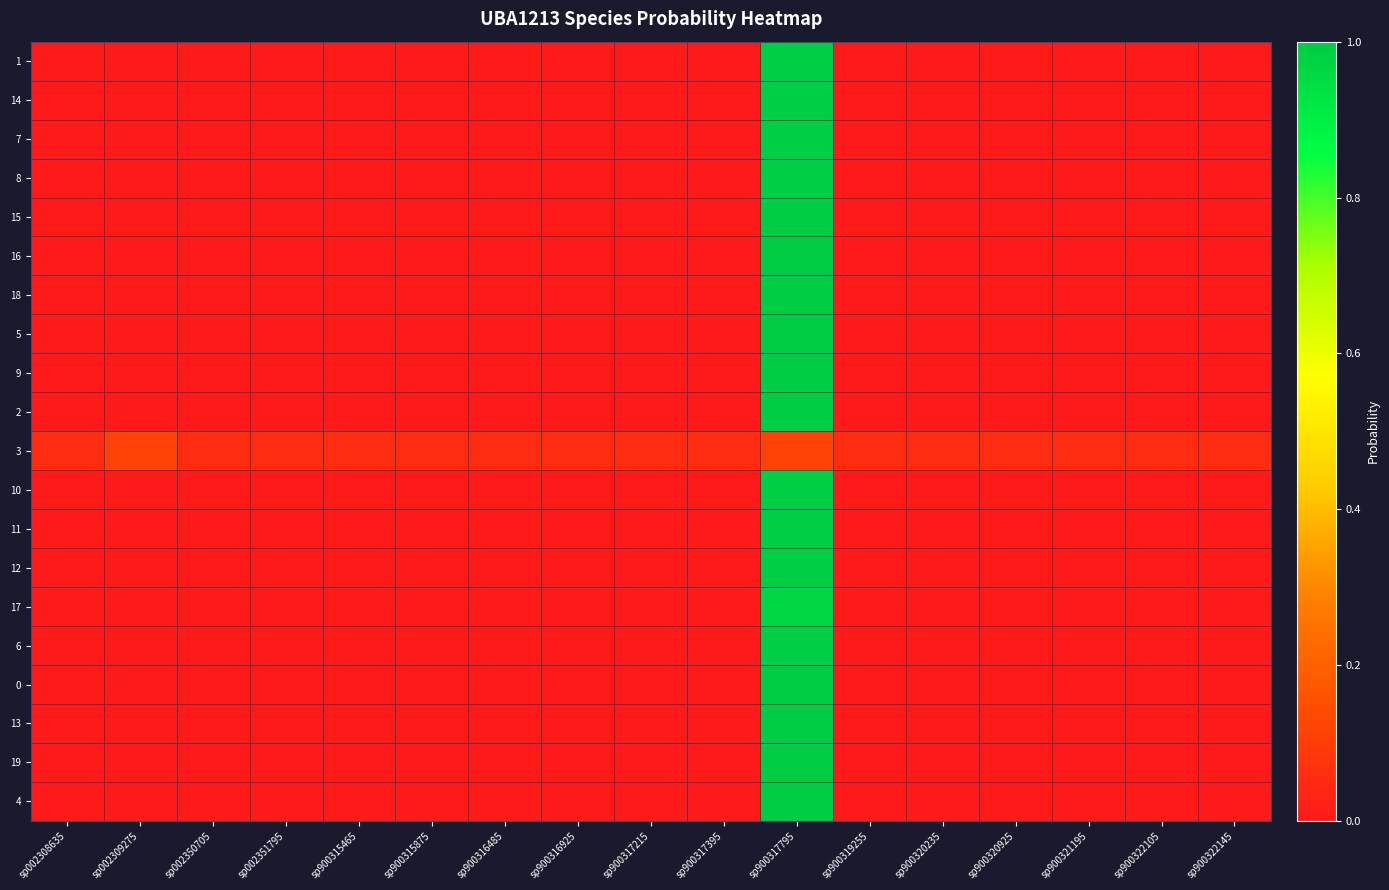

Reading left to right, what are all the values shown in this chart?

1: sp002308635=0.0	sp002309275=0.0	sp002350705=0.0	sp002351795=0.0	sp900315465=0.0	sp900315875=0.0	sp900316485=0.0	sp900316925=0.0	sp900317215=0.0	sp900317395=0.0	sp900317795=1.0	sp900319255=0.0	sp900320235=0.0	sp900320925=0.0	sp900321195=0.0	sp900322105=0.0	sp900322145=0.0
14: sp002308635=0.0	sp002309275=0.0	sp002350705=0.0	sp002351795=0.0	sp900315465=0.0	sp900315875=0.0	sp900316485=0.0	sp900316925=0.0	sp900317215=0.0	sp900317395=0.0	sp900317795=1.0	sp900319255=0.0	sp900320235=0.0	sp900320925=0.0	sp900321195=0.0	sp900322105=0.0	sp900322145=0.0
7: sp002308635=0.0	sp002309275=0.0	sp002350705=0.0	sp002351795=0.0	sp900315465=0.0	sp900315875=0.0	sp900316485=0.0	sp900316925=0.0	sp900317215=0.0	sp900317395=0.0	sp900317795=1.0	sp900319255=0.0	sp900320235=0.0	sp900320925=0.0	sp900321195=0.0	sp900322105=0.0	sp900322145=0.0
8: sp002308635=0.0	sp002309275=0.0	sp002350705=0.0	sp002351795=0.0	sp900315465=0.0	sp900315875=0.0	sp900316485=0.0	sp900316925=0.0	sp900317215=0.0	sp900317395=0.0	sp900317795=1.0	sp900319255=0.0	sp900320235=0.0	sp900320925=0.0	sp900321195=0.0	sp900322105=0.0	sp900322145=0.0
15: sp002308635=0.0	sp002309275=0.0	sp002350705=0.0	sp002351795=0.0	sp900315465=0.0	sp900315875=0.0	sp900316485=0.0	sp900316925=0.0	sp900317215=0.0	sp900317395=0.0	sp900317795=1.0	sp900319255=0.0	sp900320235=0.0	sp900320925=0.0	sp900321195=0.0	sp900322105=0.0	sp900322145=0.0
16: sp002308635=0.0	sp002309275=0.0	sp002350705=0.0	sp002351795=0.0	sp900315465=0.0	sp900315875=0.0	sp900316485=0.0	sp900316925=0.0	sp900317215=0.0	sp900317395=0.0	sp900317795=1.0	sp900319255=0.0	sp900320235=0.0	sp900320925=0.0	sp900321195=0.0	sp900322105=0.0	sp900322145=0.0
18: sp002308635=0.0	sp002309275=0.0	sp002350705=0.0	sp002351795=0.0	sp900315465=0.0	sp900315875=0.0	sp900316485=0.0	sp900316925=0.0	sp900317215=0.0	sp900317395=0.0	sp900317795=1.0	sp900319255=0.0	sp900320235=0.0	sp900320925=0.0	sp900321195=0.0	sp900322105=0.0	sp900322145=0.0
5: sp002308635=0.0	sp002309275=0.0	sp002350705=0.0	sp002351795=0.0	sp900315465=0.0	sp900315875=0.0	sp900316485=0.0	sp900316925=0.0	sp900317215=0.0	sp900317395=0.0	sp900317795=1.0	sp900319255=0.0	sp900320235=0.0	sp900320925=0.0	sp900321195=0.0	sp900322105=0.0	sp900322145=0.0
9: sp002308635=0.0	sp002309275=0.0	sp002350705=0.0	sp002351795=0.0	sp900315465=0.0	sp900315875=0.0	sp900316485=0.0	sp900316925=0.0	sp900317215=0.0	sp900317395=0.0	sp900317795=1.0	sp900319255=0.0	sp900320235=0.0	sp900320925=0.0	sp900321195=0.0	sp900322105=0.0	sp900322145=0.0
2: sp002308635=0.0	sp002309275=0.0	sp002350705=0.0	sp002351795=0.0	sp900315465=0.0	sp900315875=0.0	sp900316485=0.0	sp900316925=0.0	sp900317215=0.0	sp900317395=0.0	sp900317795=1.0	sp900319255=0.0	sp900320235=0.0	sp900320925=0.0	sp900321195=0.0	sp900322105=0.0	sp900322145=0.0
3: sp002308635=0.1	sp002309275=0.1	sp002350705=0.1	sp002351795=0.1	sp900315465=0.1	sp900315875=0.1	sp900316485=0.1	sp900316925=0.1	sp900317215=0.1	sp900317395=0.1	sp900317795=0.1	sp900319255=0.1	sp900320235=0.1	sp900320925=0.1	sp900321195=0.1	sp900322105=0.1	sp900322145=0.1
10: sp002308635=0.0	sp002309275=0.0	sp002350705=0.0	sp002351795=0.0	sp900315465=0.0	sp900315875=0.0	sp900316485=0.0	sp900316925=0.0	sp900317215=0.0	sp900317395=0.0	sp900317795=1.0	sp900319255=0.0	sp900320235=0.0	sp900320925=0.0	sp900321195=0.0	sp900322105=0.0	sp900322145=0.0
11: sp002308635=0.0	sp002309275=0.0	sp002350705=0.0	sp002351795=0.0	sp900315465=0.0	sp900315875=0.0	sp900316485=0.0	sp900316925=0.0	sp900317215=0.0	sp900317395=0.0	sp900317795=1.0	sp900319255=0.0	sp900320235=0.0	sp900320925=0.0	sp900321195=0.0	sp900322105=0.0	sp900322145=0.0
12: sp002308635=0.0	sp002309275=0.0	sp002350705=0.0	sp002351795=0.0	sp900315465=0.0	sp900315875=0.0	sp900316485=0.0	sp900316925=0.0	sp900317215=0.0	sp900317395=0.0	sp900317795=1.0	sp900319255=0.0	sp900320235=0.0	sp900320925=0.0	sp900321195=0.0	sp900322105=0.0	sp900322145=0.0
17: sp002308635=0.0	sp002309275=0.0	sp002350705=0.0	sp002351795=0.0	sp900315465=0.0	sp900315875=0.0	sp900316485=0.0	sp900316925=0.0	sp900317215=0.0	sp900317395=0.0	sp900317795=1.0	sp900319255=0.0	sp900320235=0.0	sp900320925=0.0	sp900321195=0.0	sp900322105=0.0	sp900322145=0.0
6: sp002308635=0.0	sp002309275=0.0	sp002350705=0.0	sp002351795=0.0	sp900315465=0.0	sp900315875=0.0	sp900316485=0.0	sp900316925=0.0	sp900317215=0.0	sp900317395=0.0	sp900317795=1.0	sp900319255=0.0	sp900320235=0.0	sp900320925=0.0	sp900321195=0.0	sp900322105=0.0	sp900322145=0.0
0: sp002308635=0.0	sp002309275=0.0	sp002350705=0.0	sp002351795=0.0	sp900315465=0.0	sp900315875=0.0	sp900316485=0.0	sp900316925=0.0	sp900317215=0.0	sp900317395=0.0	sp900317795=1.0	sp900319255=0.0	sp900320235=0.0	sp900320925=0.0	sp900321195=0.0	sp900322105=0.0	sp900322145=0.0
13: sp002308635=0.0	sp002309275=0.0	sp002350705=0.0	sp002351795=0.0	sp900315465=0.0	sp900315875=0.0	sp900316485=0.0	sp900316925=0.0	sp900317215=0.0	sp900317395=0.0	sp900317795=1.0	sp900319255=0.0	sp900320235=0.0	sp900320925=0.0	sp900321195=0.0	sp900322105=0.0	sp900322145=0.0
19: sp002308635=0.0	sp002309275=0.0	sp002350705=0.0	sp002351795=0.0	sp900315465=0.0	sp900315875=0.0	sp900316485=0.0	sp900316925=0.0	sp900317215=0.0	sp900317395=0.0	sp900317795=1.0	sp900319255=0.0	sp900320235=0.0	sp900320925=0.0	sp900321195=0.0	sp900322105=0.0	sp900322145=0.0
4: sp002308635=0.0	sp002309275=0.0	sp002350705=0.0	sp002351795=0.0	sp900315465=0.0	sp900315875=0.0	sp900316485=0.0	sp900316925=0.0	sp900317215=0.0	sp900317395=0.0	sp900317795=1.0	sp900319255=0.0	sp900320235=0.0	sp900320925=0.0	sp900321195=0.0	sp900322105=0.0	sp900322145=0.0